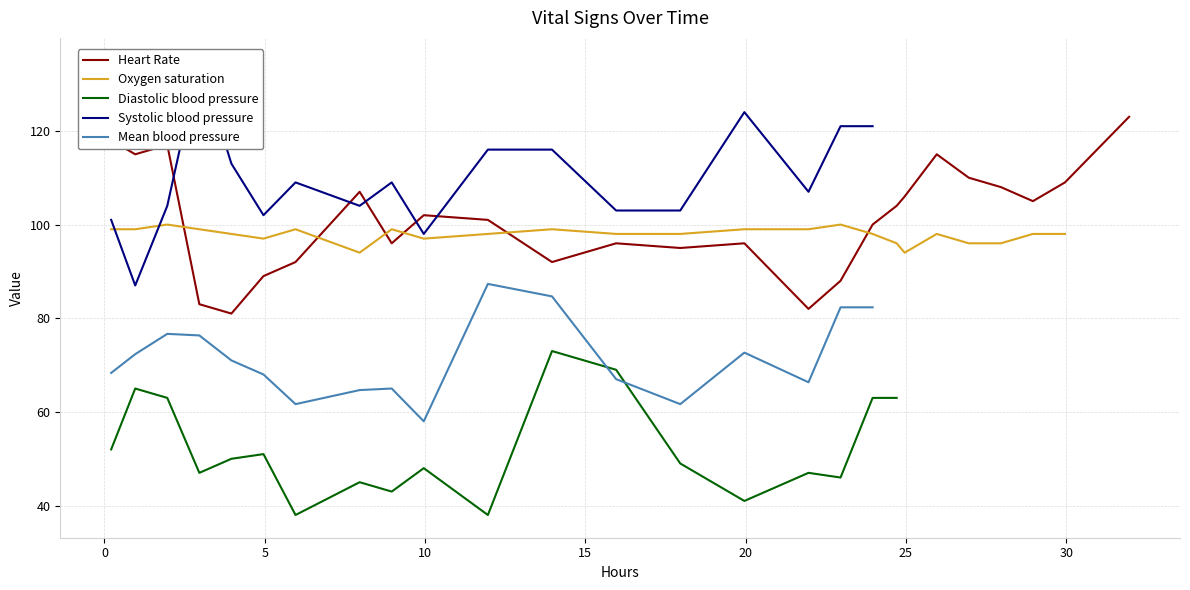

At how many categories does at least one series exceed 124?

1